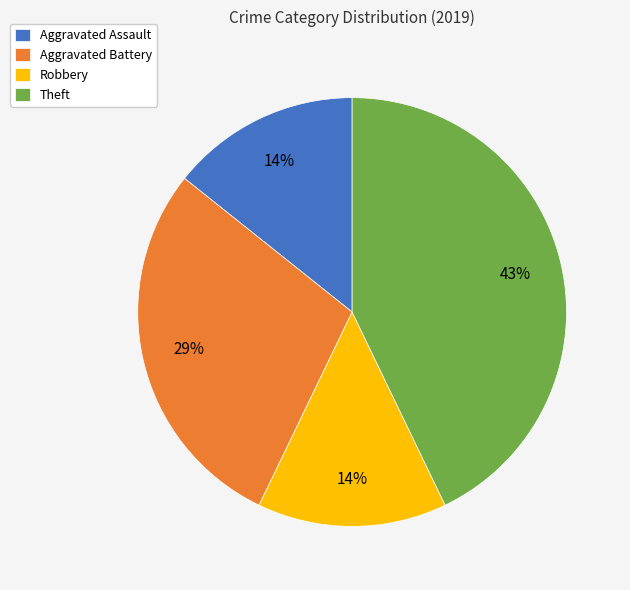

Is the sum of Theft and Aggravated Assault greater than half?

Yes